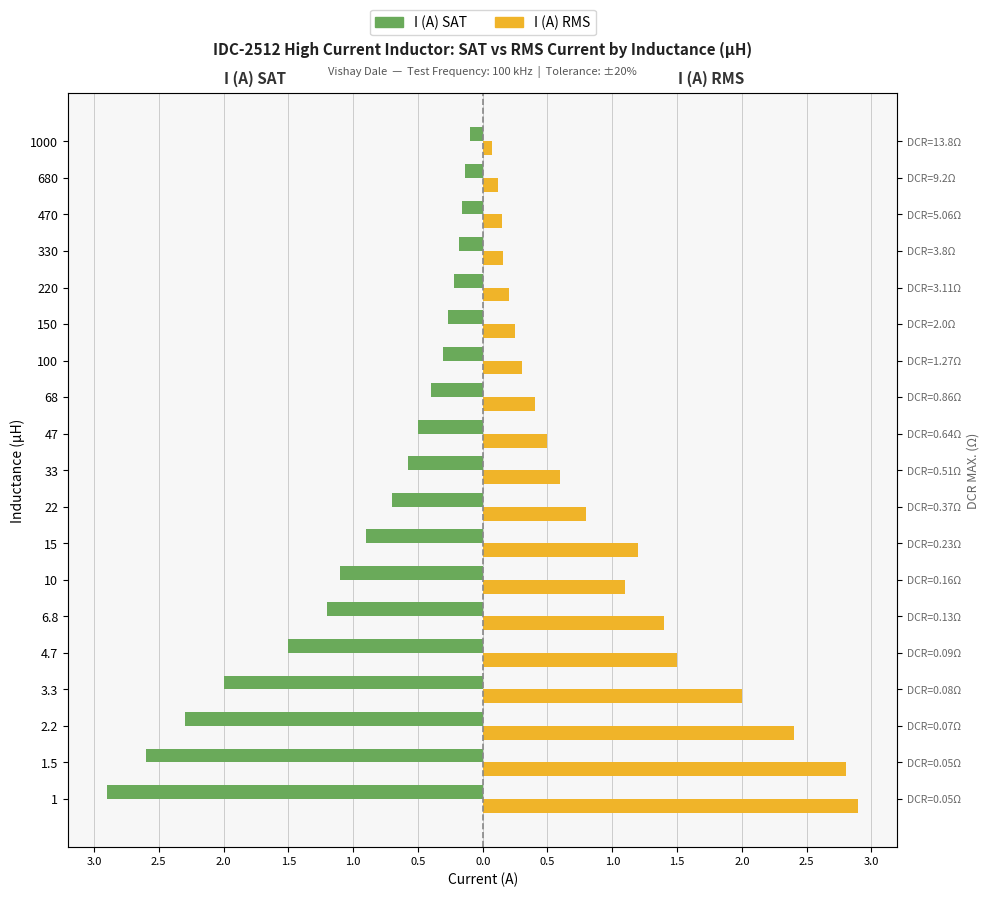

Between 3.3 and 1.5, which is larger?

3.3